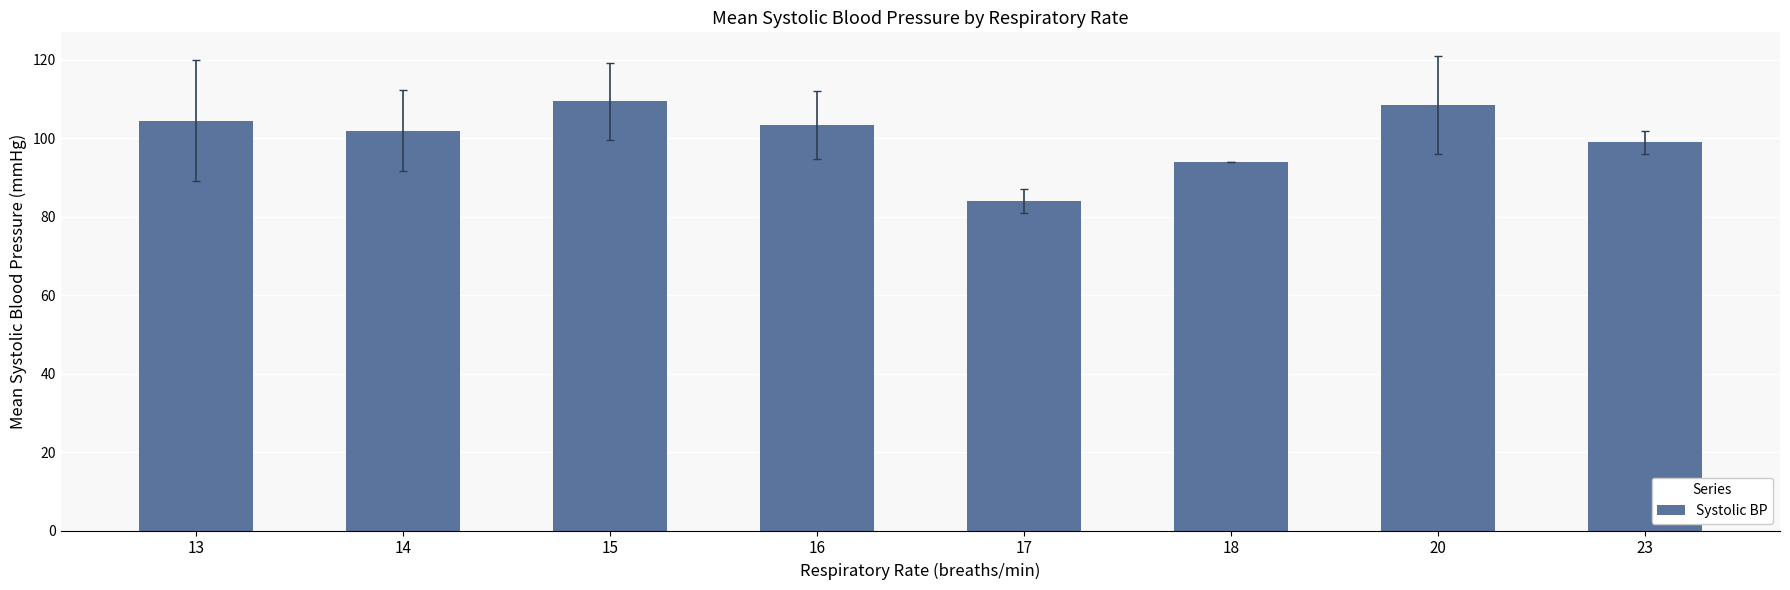

What is the greatest value displayed?

109.4